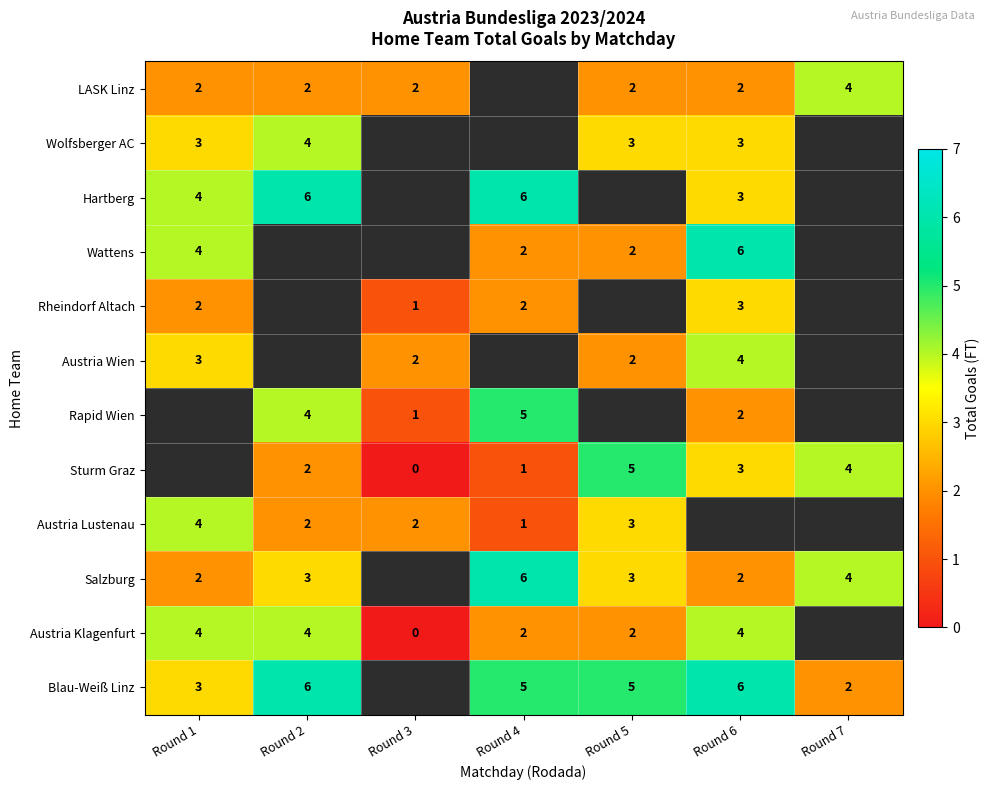

The Blau-Weiß Linz series shows 3 at Round 2. True or false?

False